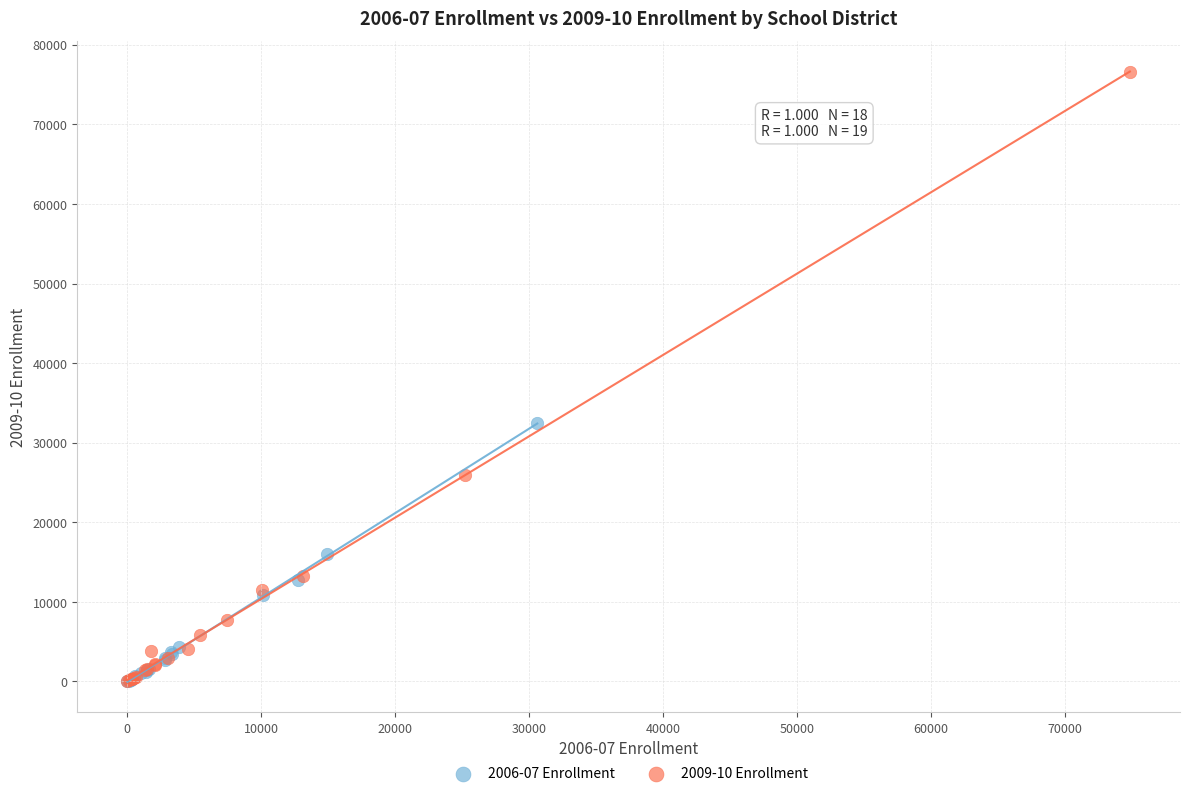

Which series has the widest spread of Y values?

2009-10 Enrollment